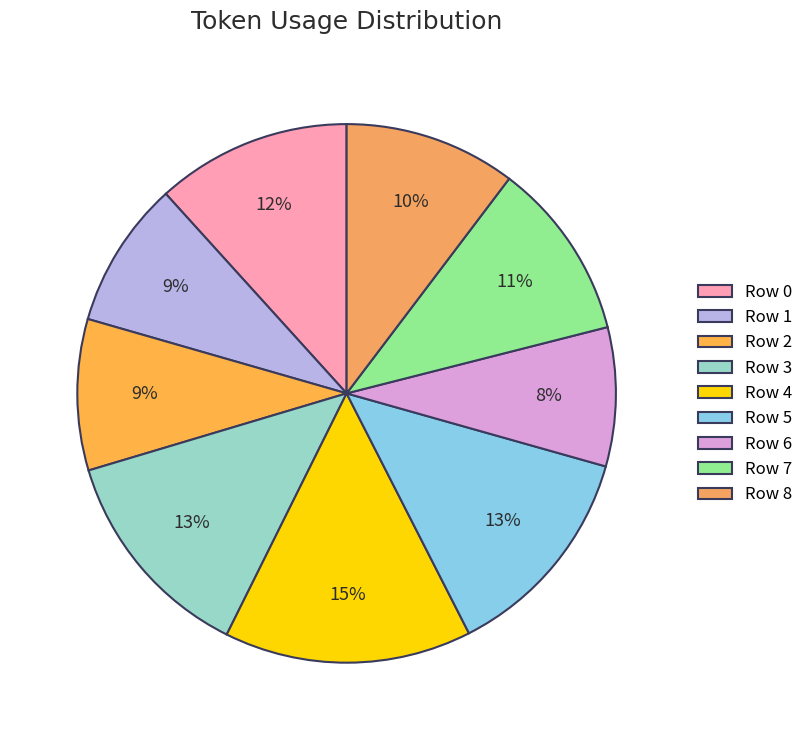

Is there a majority slice in this chart?

No